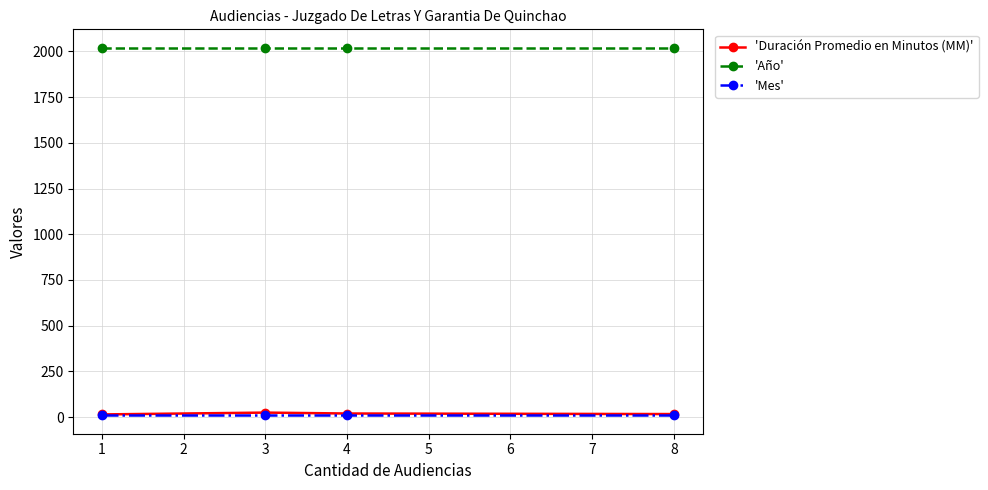

What is the total value across all series at 3?

2055